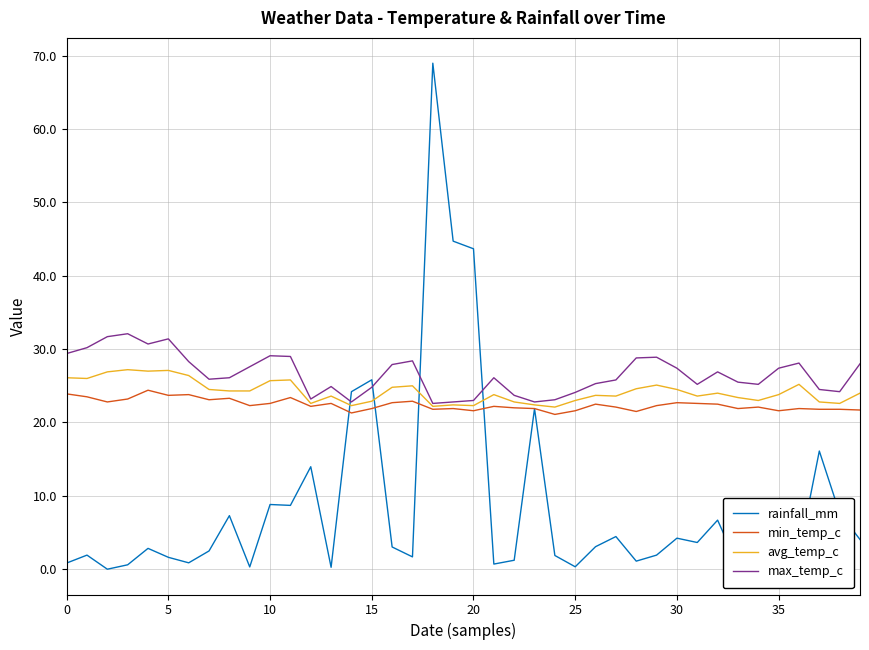

What is the minimum value for avg_temp_c?

22.1